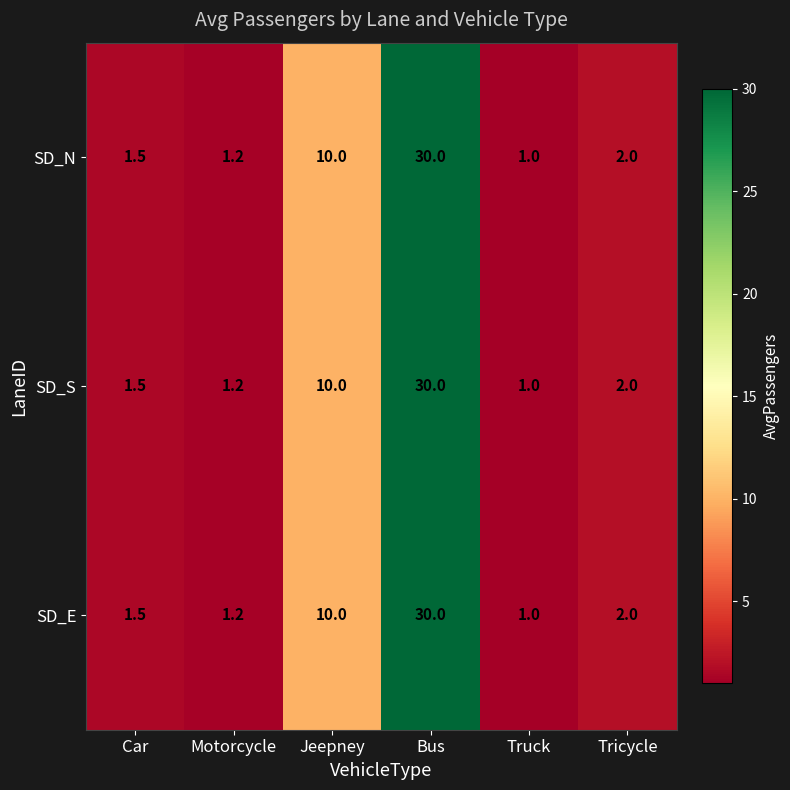

What is the greatest value displayed?

30.0